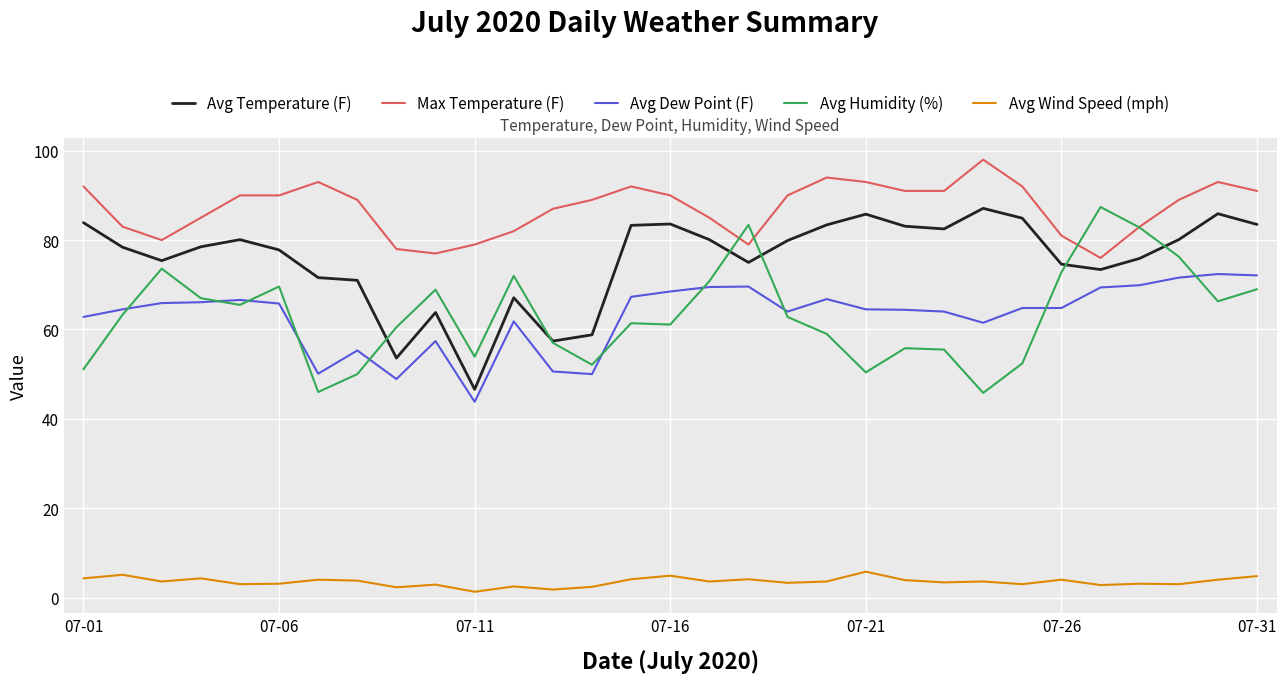

True or false: Max Temperature (F) and Avg Temperature (F) intersect in this chart.

False